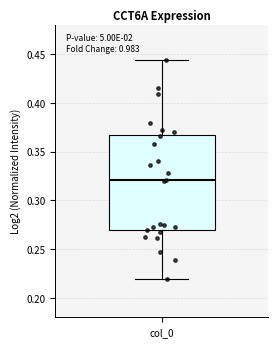

Where is the upper edge of the box for col_0 on the y-axis? The values are not printed on the chart, so give them approximately, as read against the axis.

0.365